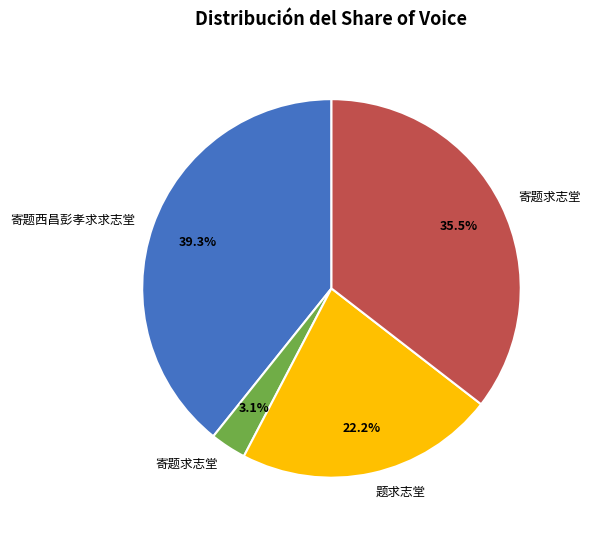

Does any single category account for the majority?

No